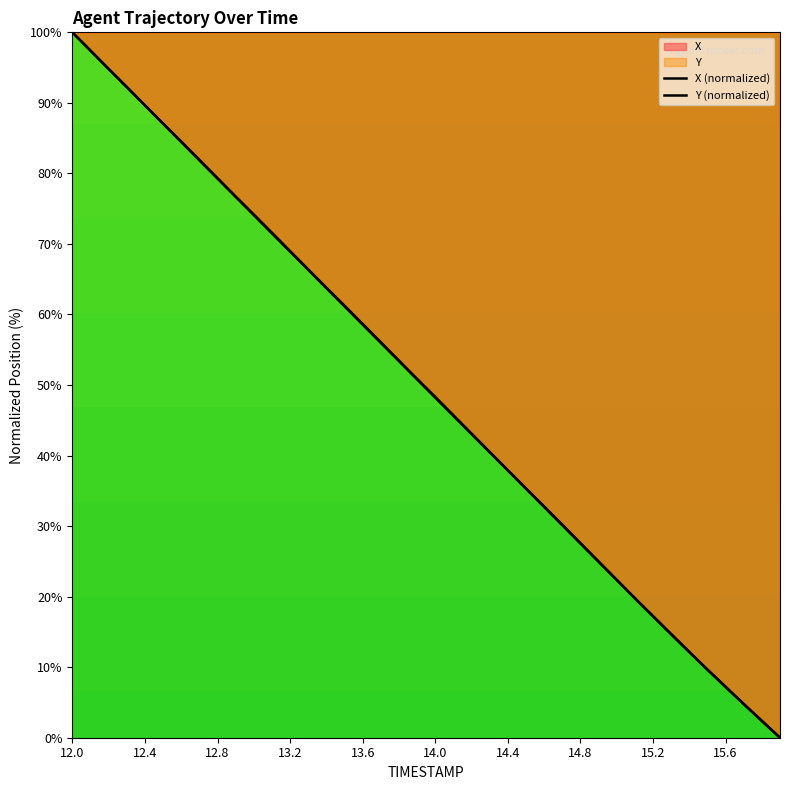

Does the chart display data point markers on the line(s)?

No